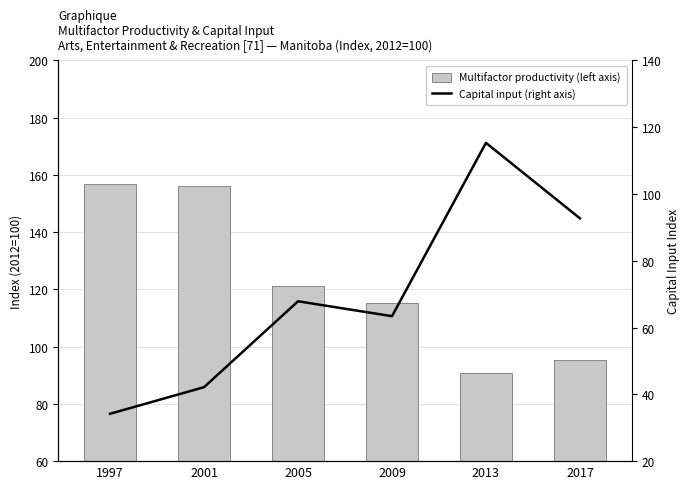

The Capital input (right axis) series shows 111.0 at 2005. True or false?

False